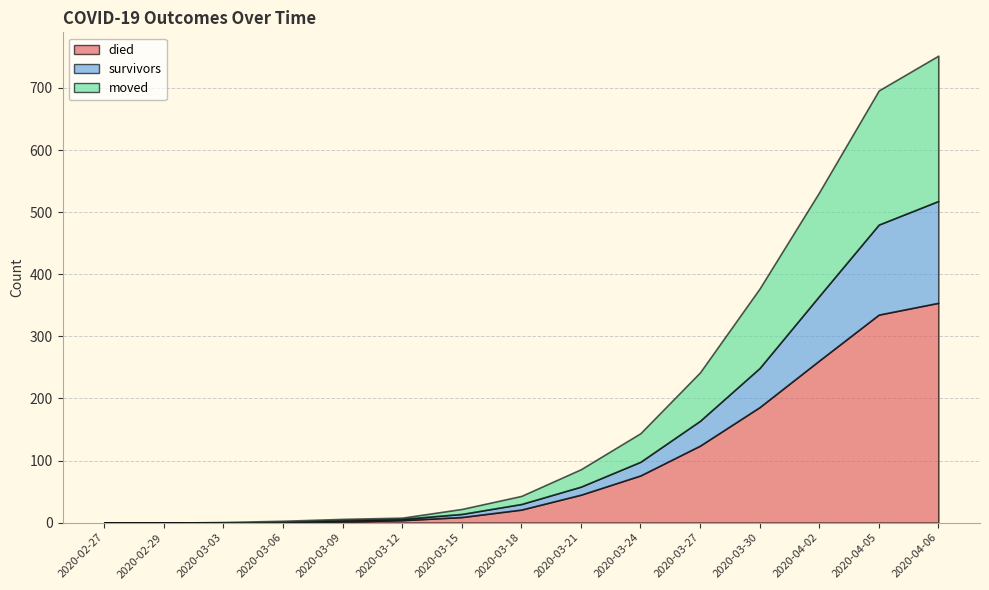

Reading left to right, transcribe all the data shown in this chart.

died: 2020-02-27=0	2020-02-29=0	2020-03-03=0	2020-03-06=0	2020-03-09=2	2020-03-12=4	2020-03-15=9	2020-03-18=21	2020-03-21=45	2020-03-24=76	2020-03-27=124	2020-03-30=186	2020-04-02=261	2020-04-05=335	2020-04-06=354
survivors: 2020-02-27=0	2020-02-29=0	2020-03-03=0	2020-03-06=1	2020-03-09=2	2020-03-12=2	2020-03-15=5	2020-03-18=9	2020-03-21=13	2020-03-24=22	2020-03-27=40	2020-03-30=63	2020-04-02=104	2020-04-05=145	2020-04-06=164
moved: 2020-02-27=0	2020-02-29=0	2020-03-03=1	2020-03-06=2	2020-03-09=2	2020-03-12=2	2020-03-15=8	2020-03-18=13	2020-03-21=28	2020-03-24=46	2020-03-27=78	2020-03-30=128	2020-04-02=167	2020-04-05=216	2020-04-06=234